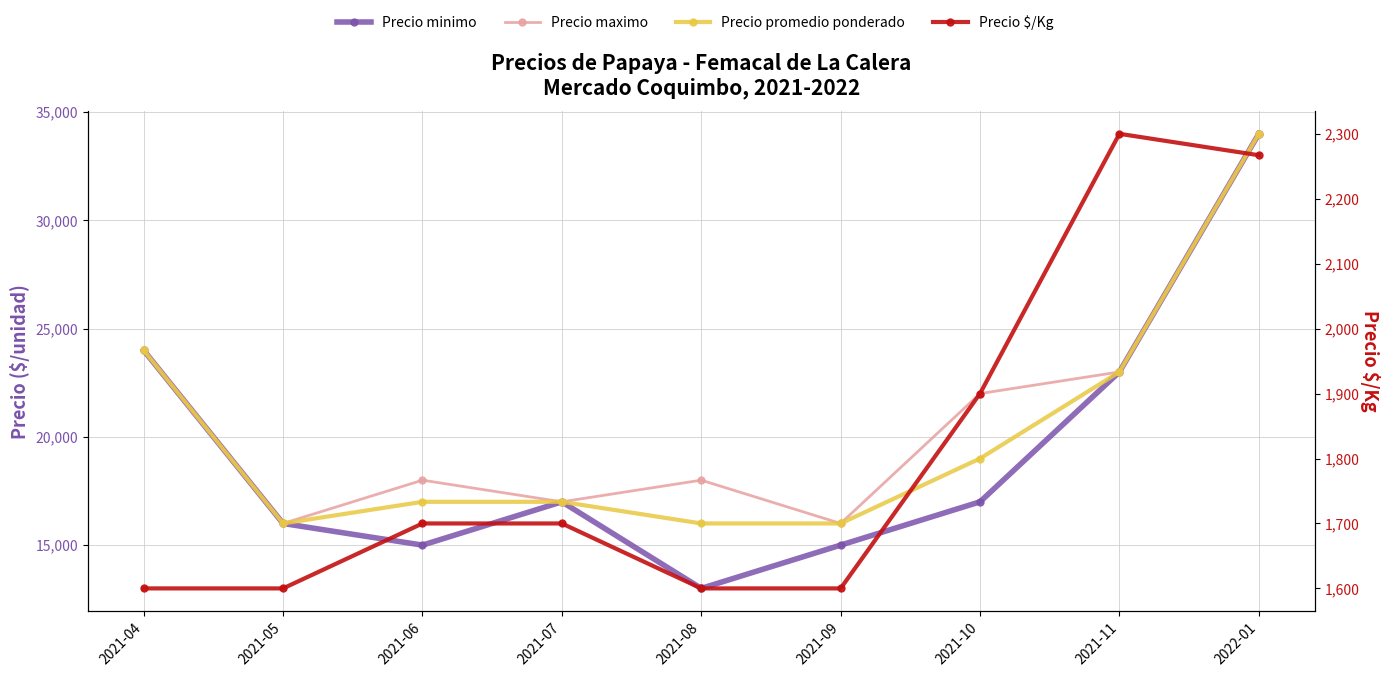

Which label corresponds to the smallest value in the chart?

2021-04